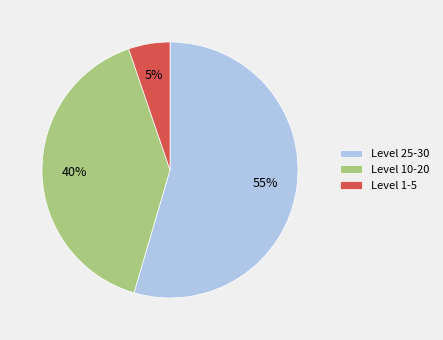

How many slices are in this pie chart?

3